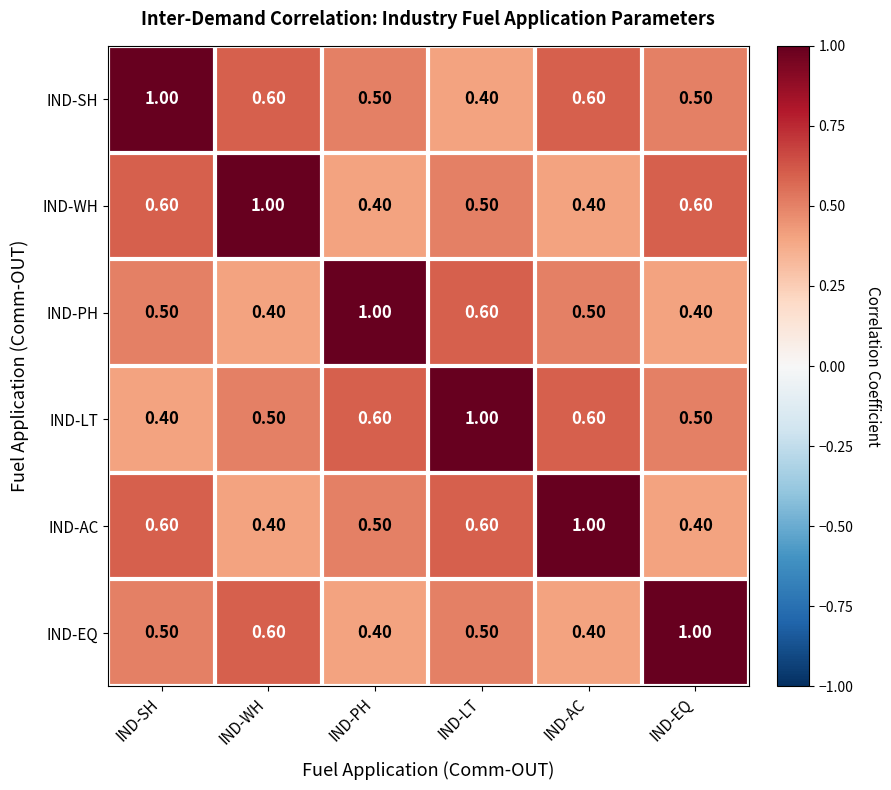

What is the difference between the highest and lowest values at IND-WH?

0.6